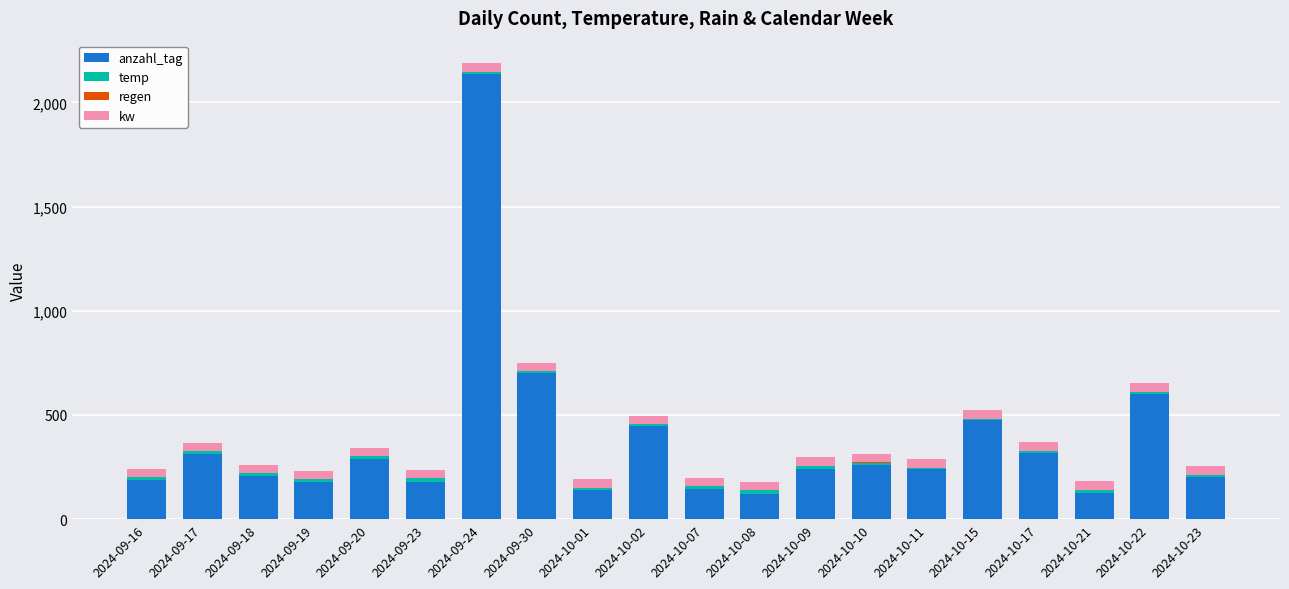

The value of anzahl_tag at 2024-09-17 is 311. True or false?

True